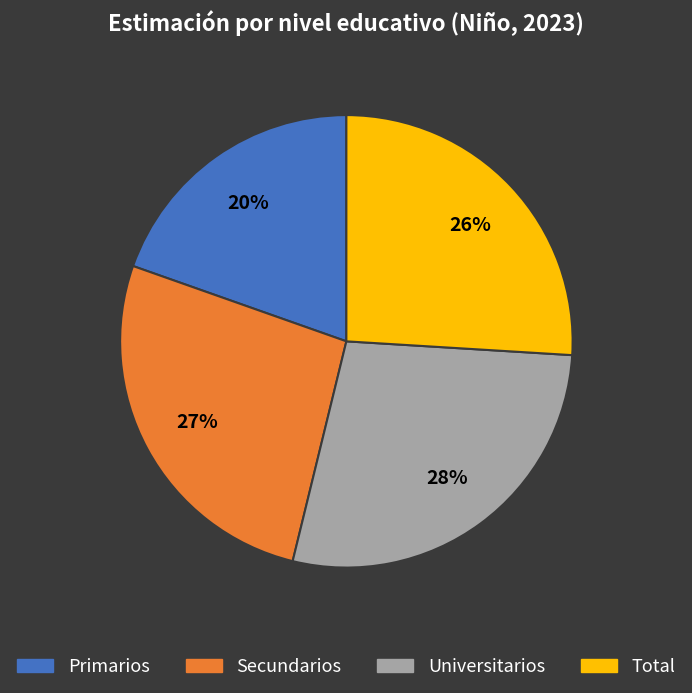

Is there a majority slice in this chart?

No